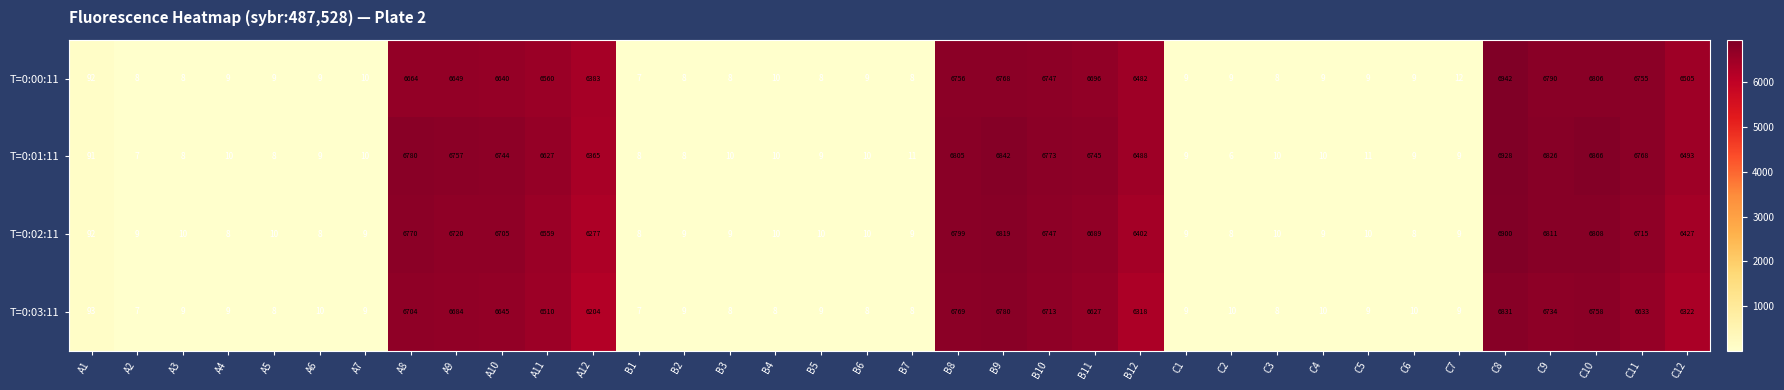

The value of T=0:01:11 at B6 is 17. True or false?

False